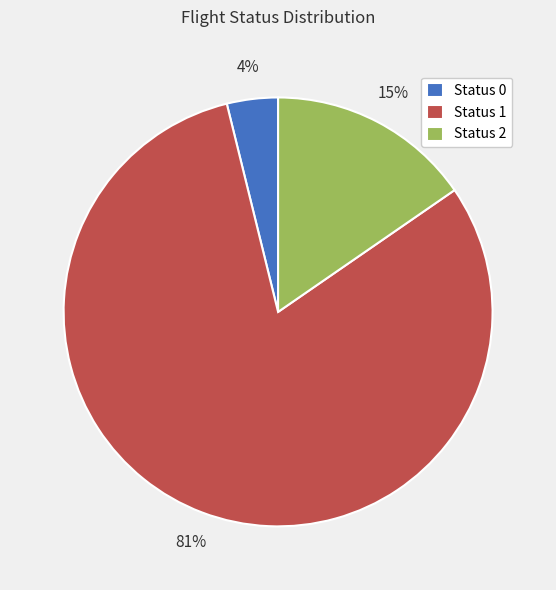

Is it true that Status 1 is 81% of the pie?

True